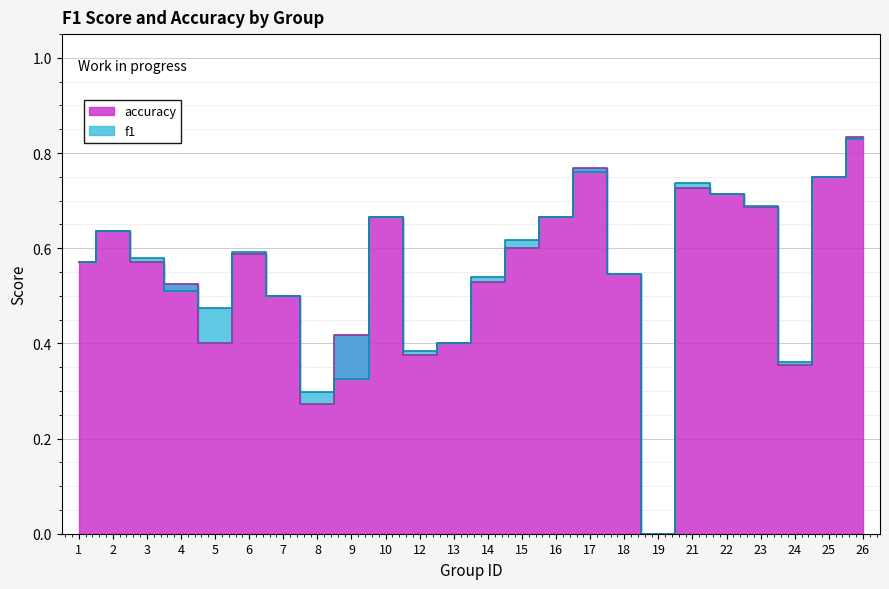

What is the difference between the maximum and minimum values in the f1 series?

0.8